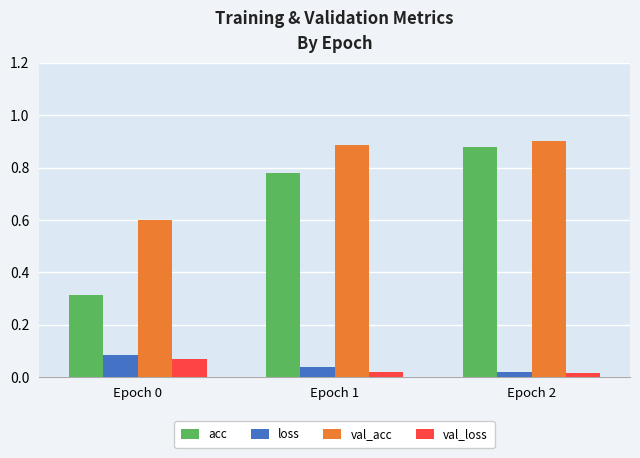

What are all the series names shown in the legend?

acc, loss, val_acc, val_loss